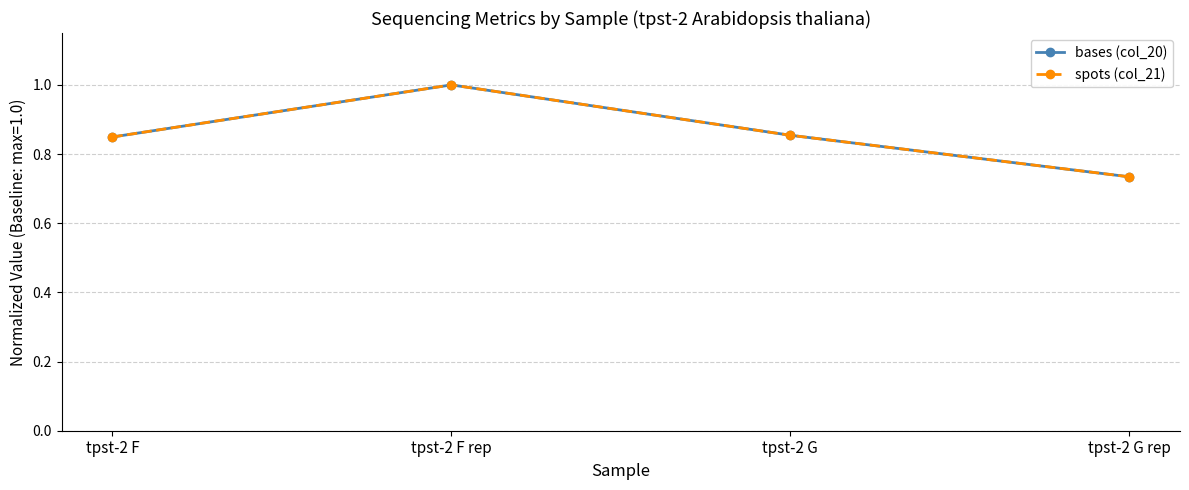

How many interior local peaks does the bases (col_20) series have?

1